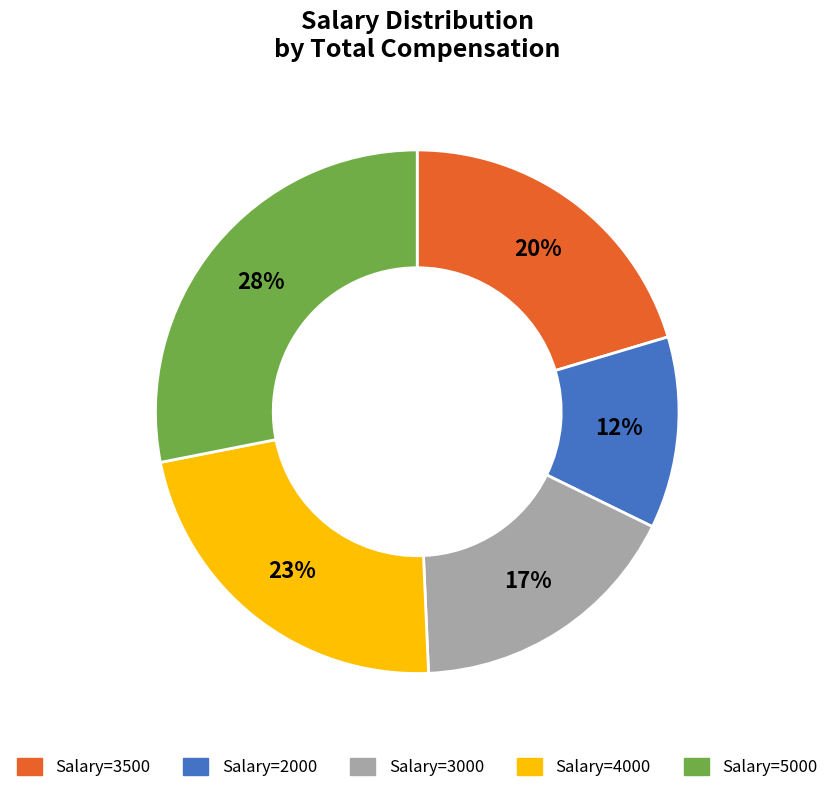

Is there any slice that represents more than half of the pie?

No